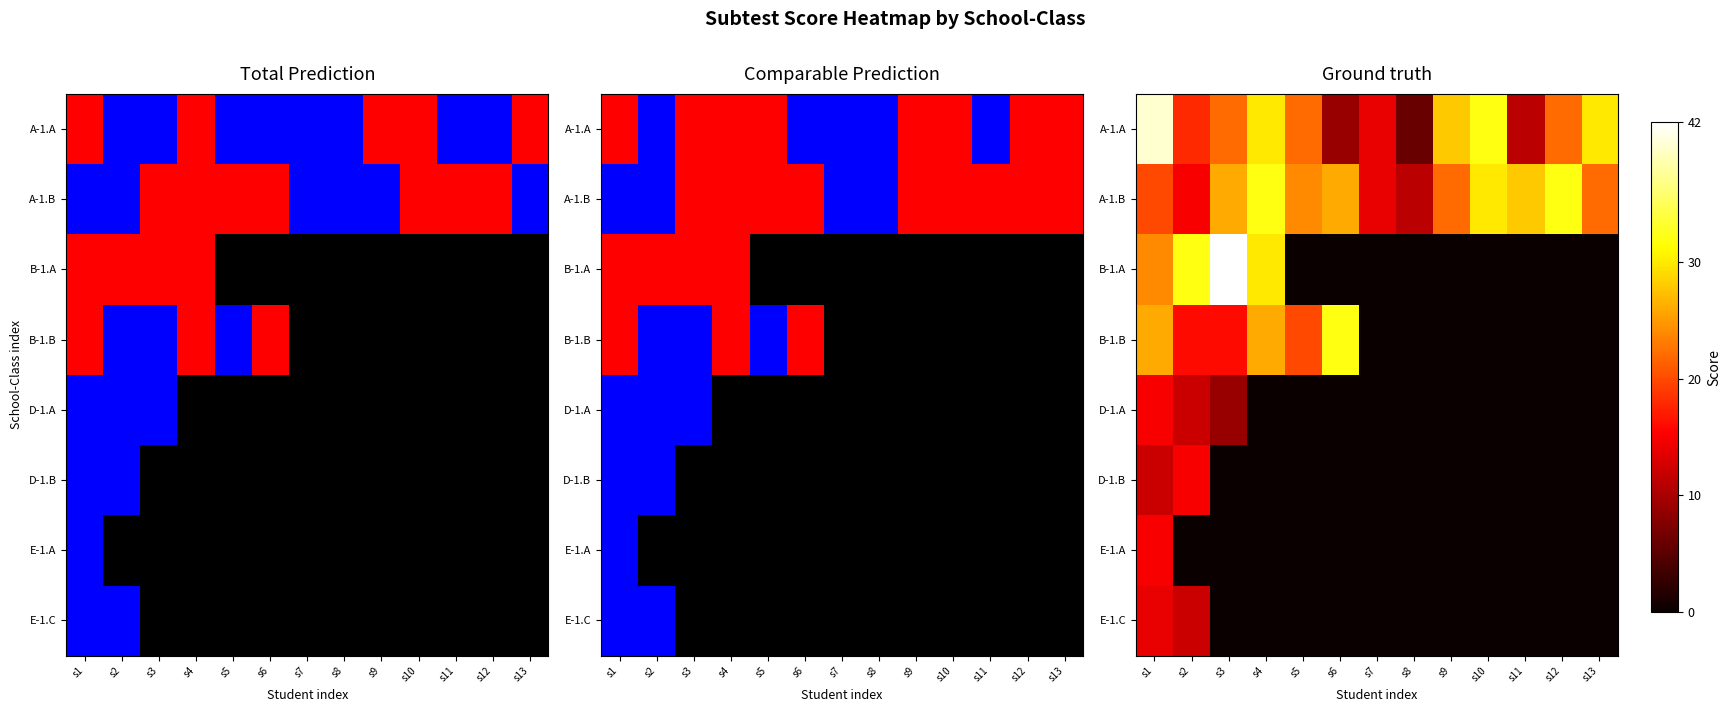

Rank the categories by B-1.B value from lowest to highest.

s7, s8, s9, s10, s11, s12, s13, s2, s3, s5, s1, s4, s6